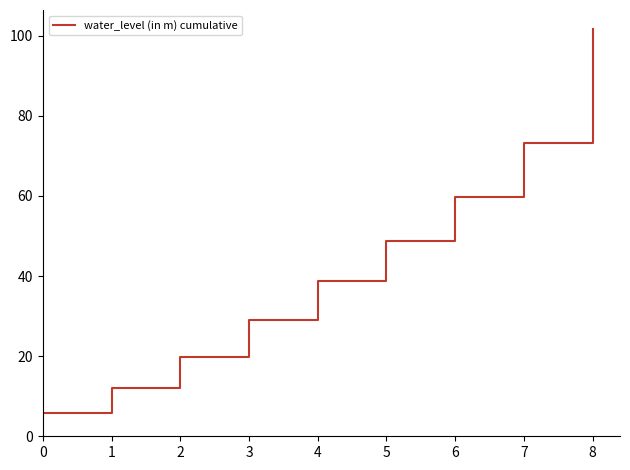

Rank the categories by value from highest to lowest.

8, 7, 6, 5, 4, 3, 2, 1, 0